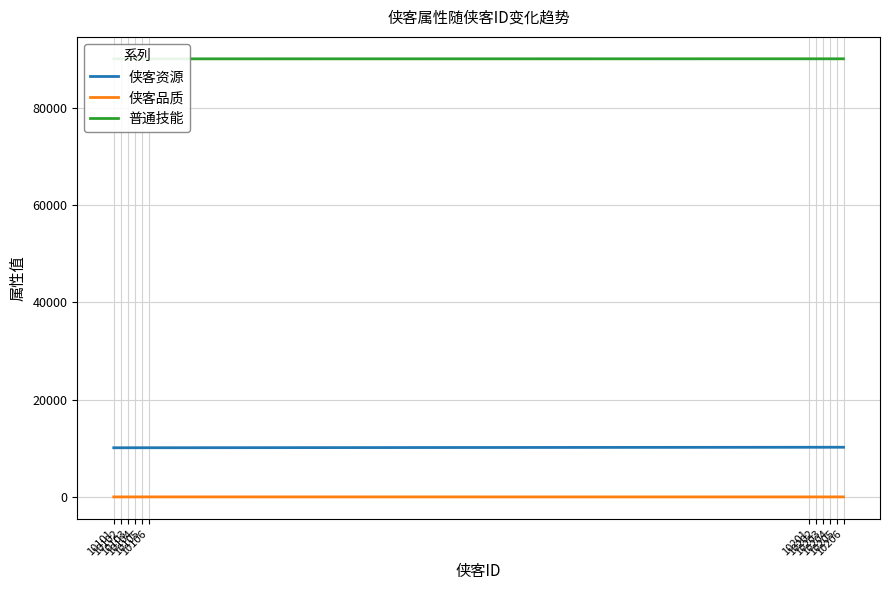

Which series changed the most between 10105 and 10202?

侠客资源